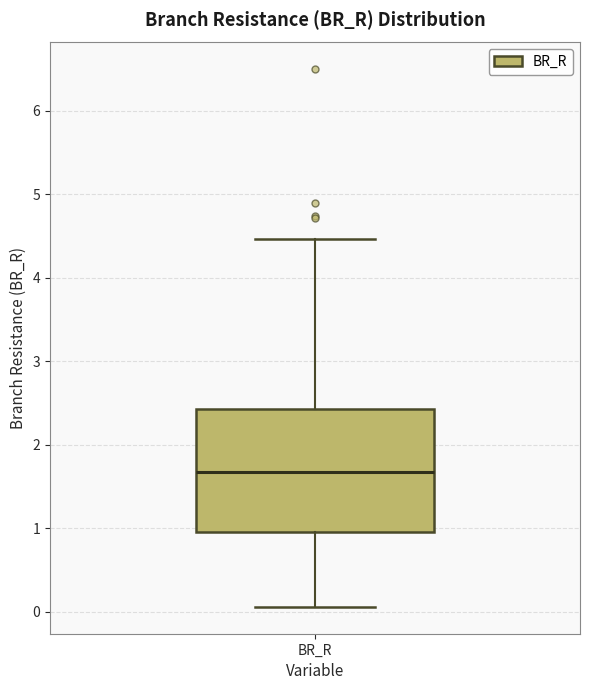

Where does the median line of the box for BR_R sit on the y-axis? The values are not printed on the chart, so give them approximately, as read against the axis.

1.7